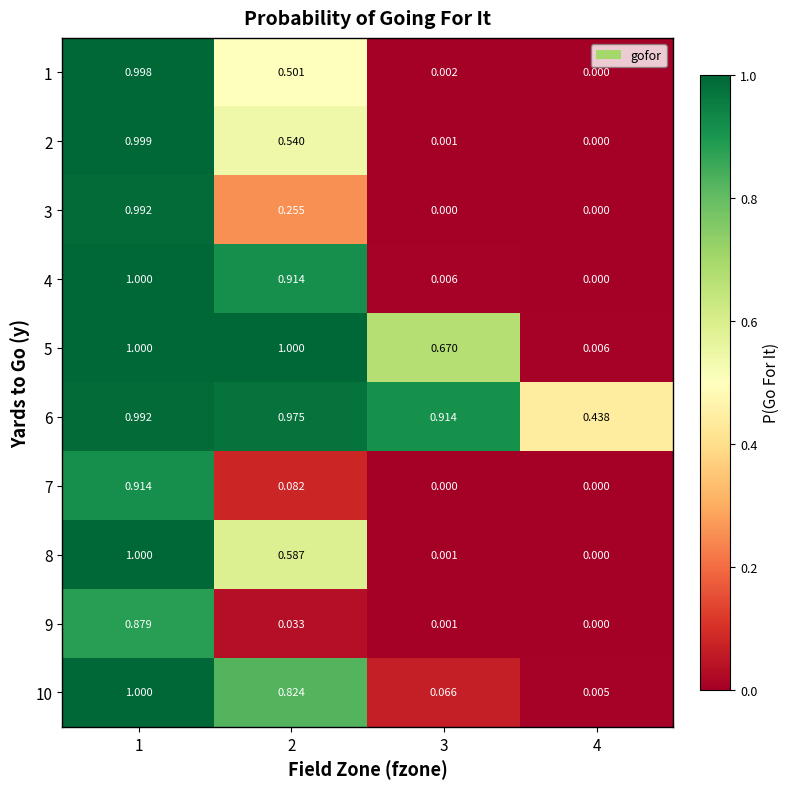

Is the value of 3 at 2 greater than the value of 10 at 1?

No